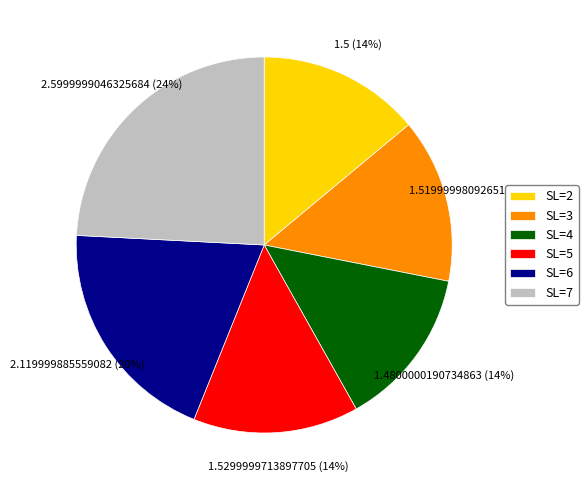

Which has a higher value, SL=6 or SL=7?

SL=7